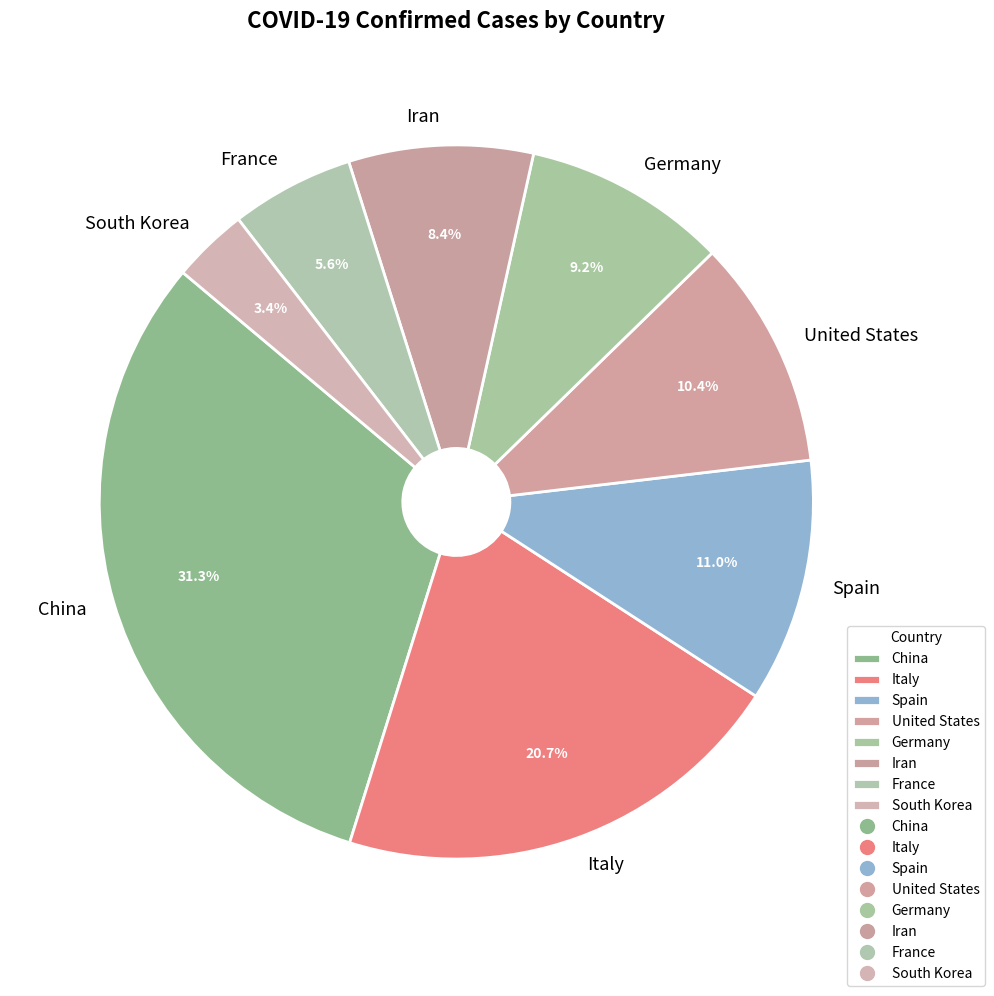

To the nearest percent, what is the difference between the largest and smallest slice percentages?

28%